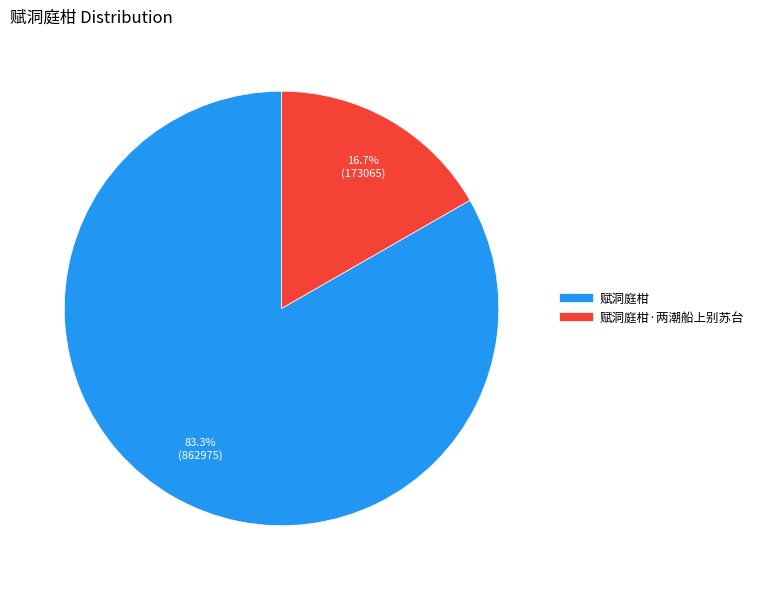

Is there a majority slice in this chart?

Yes